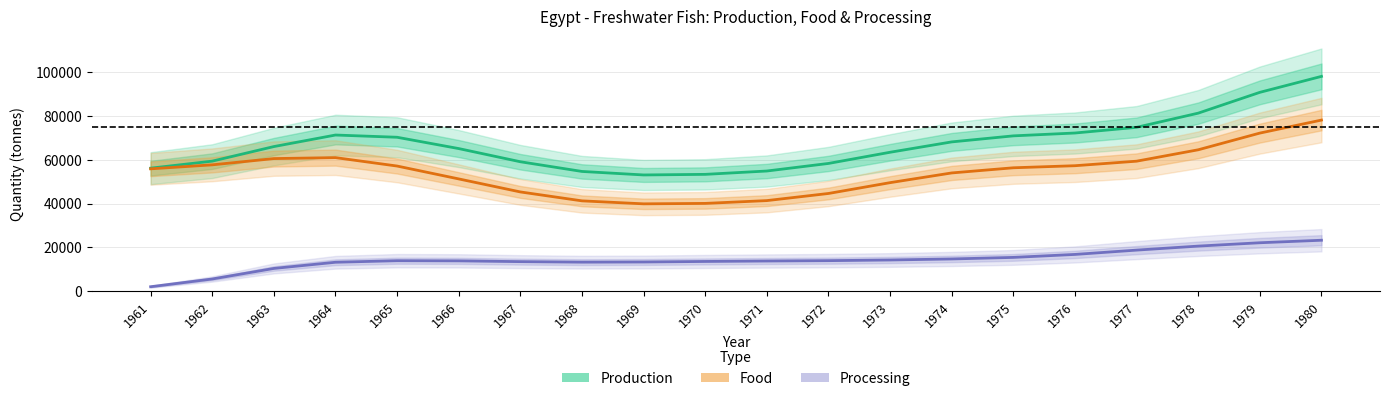

True or false: Food has a value of 41381.8 at 1971.

True